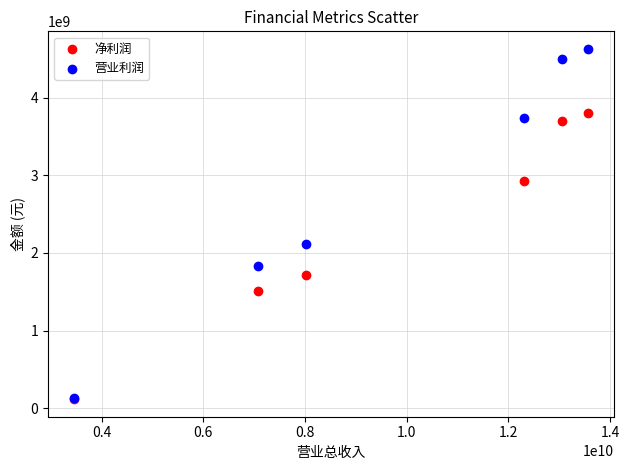

Which series reaches the maximum Y coordinate?

营业利润